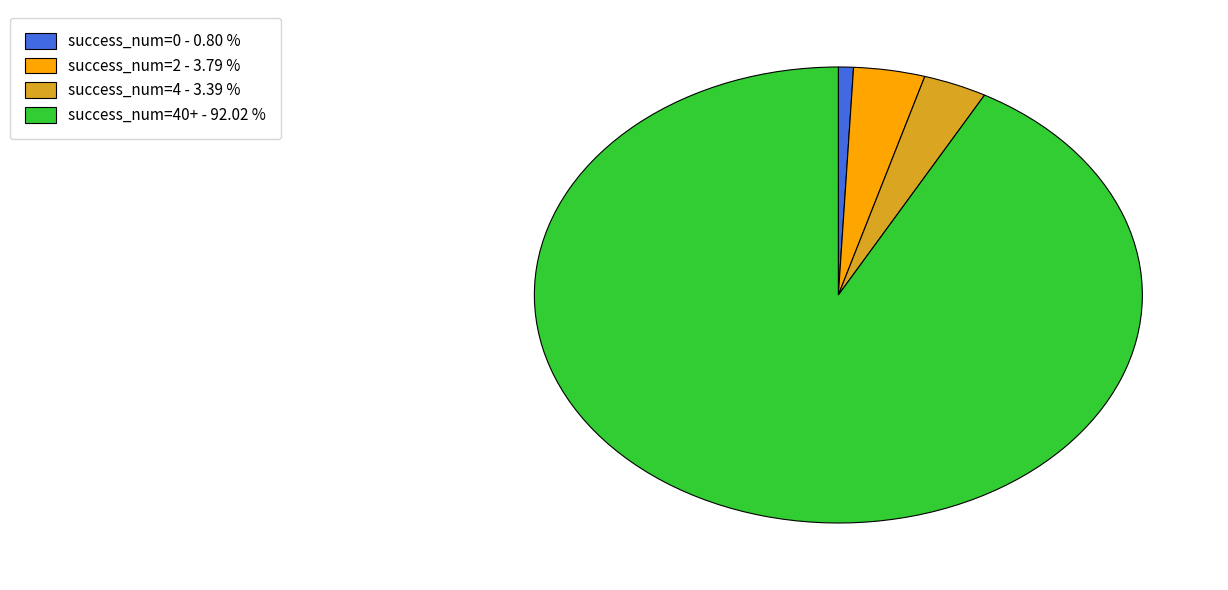

Which category has the biggest portion of the pie?

success_num=40+ - 92.02 %